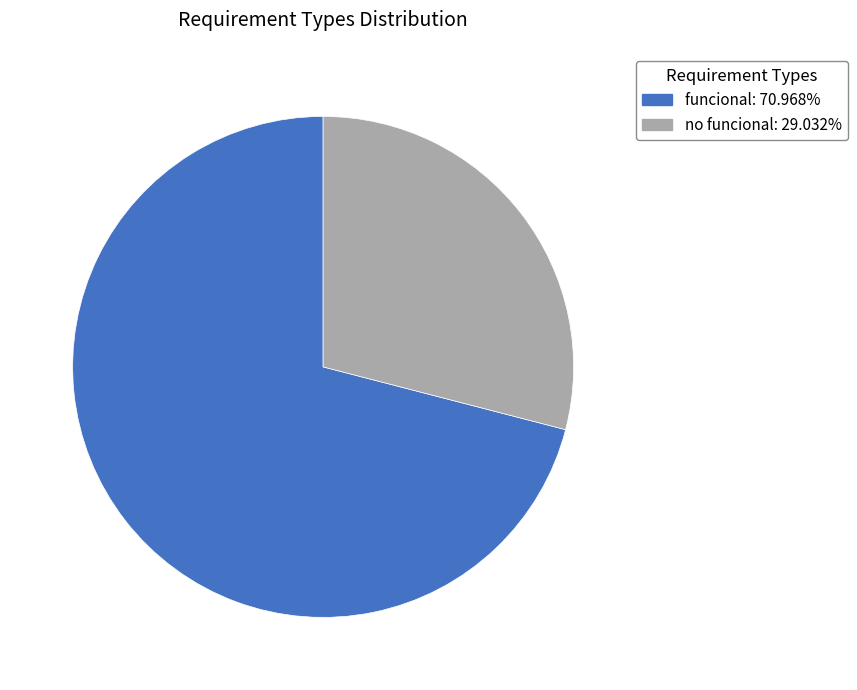

Rank the categories by value from highest to lowest.

funcional, no funcional